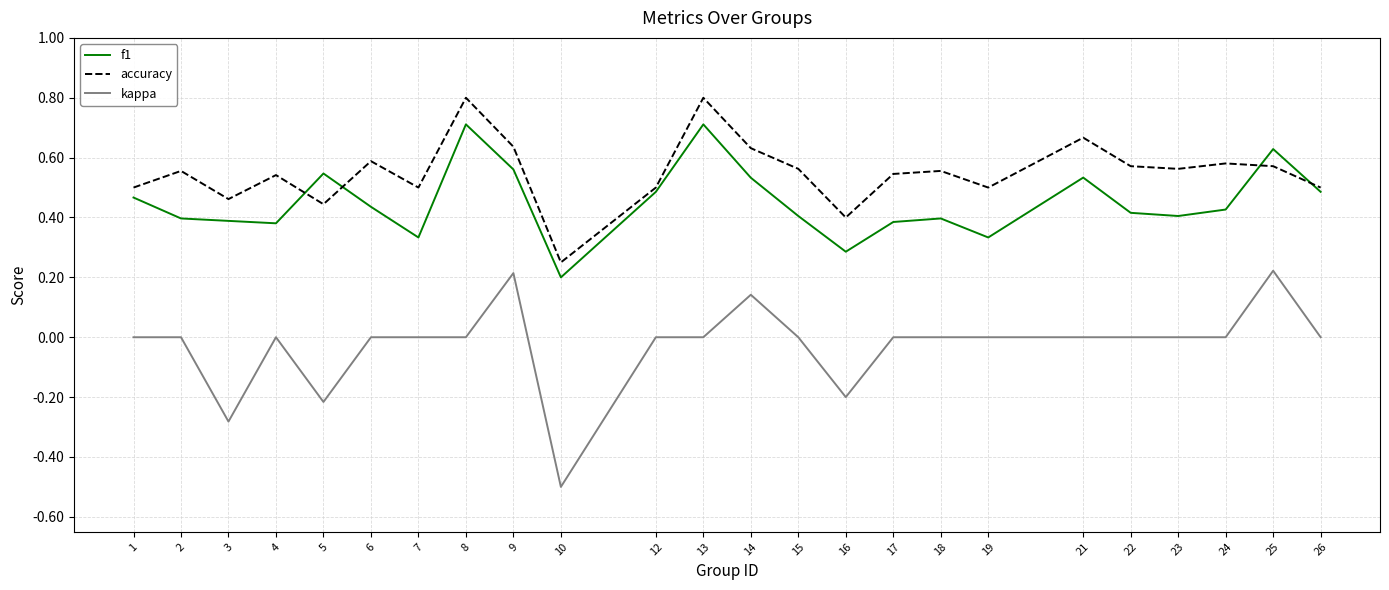

Which series has the largest total across all categories?

accuracy